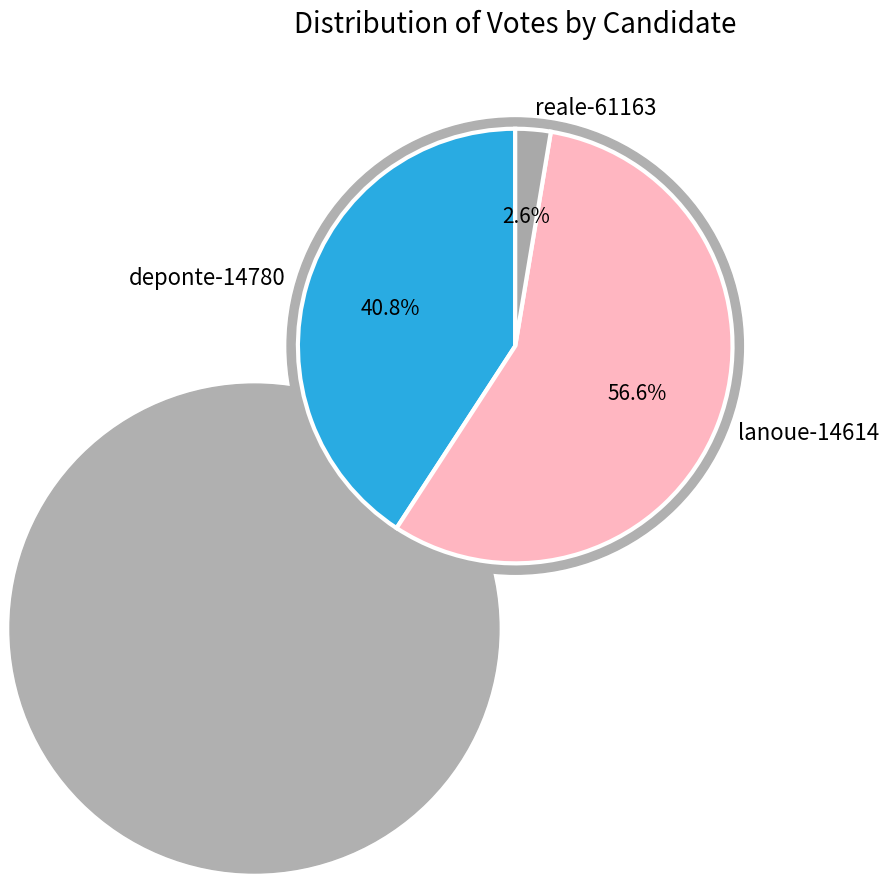

To the nearest percent, what portion does lanoue-14614 represent?

57%